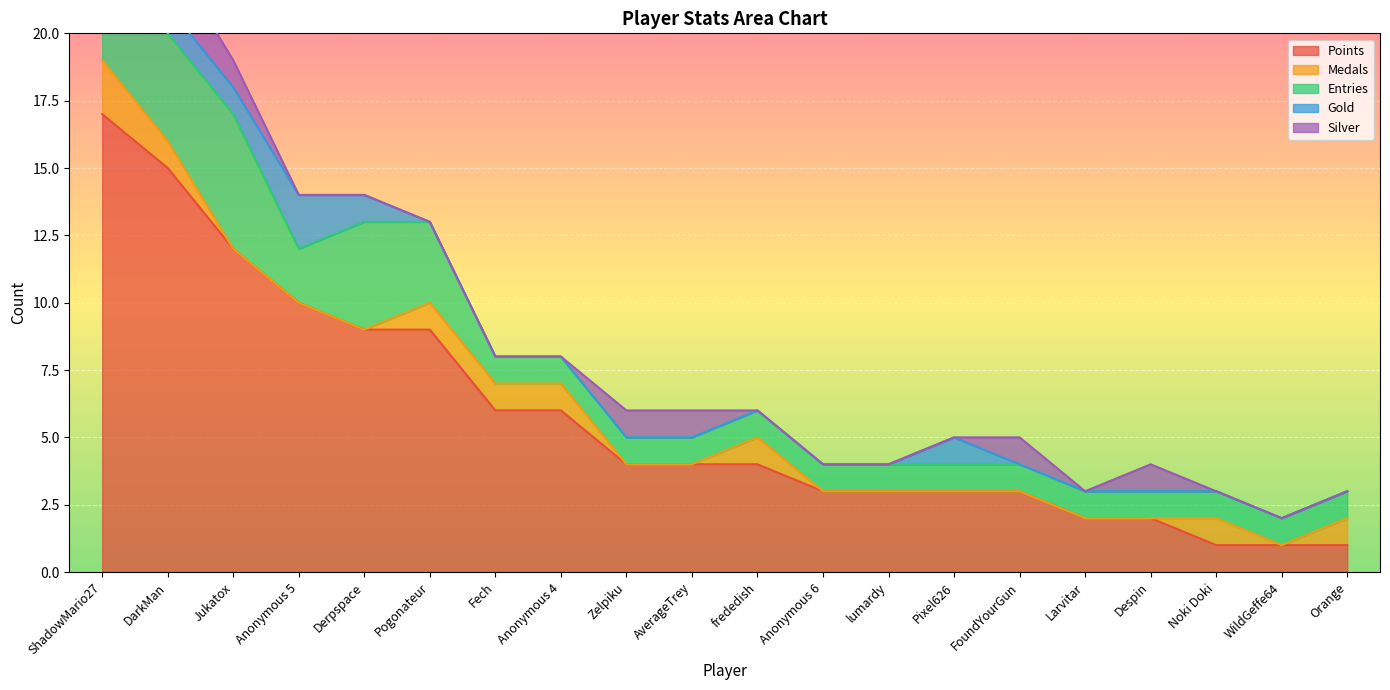

What position from the left is Zelpiku?

9